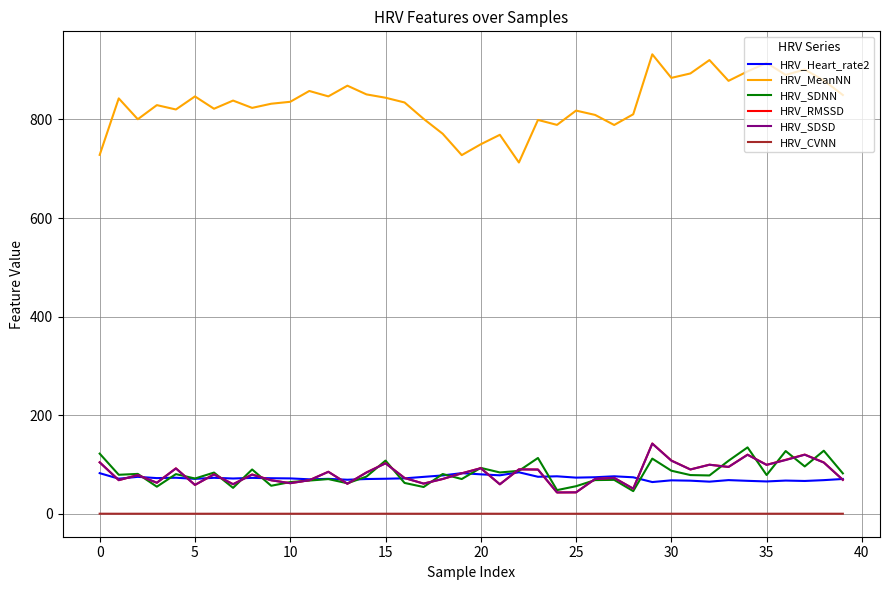

How many lines are shown in the chart?

6